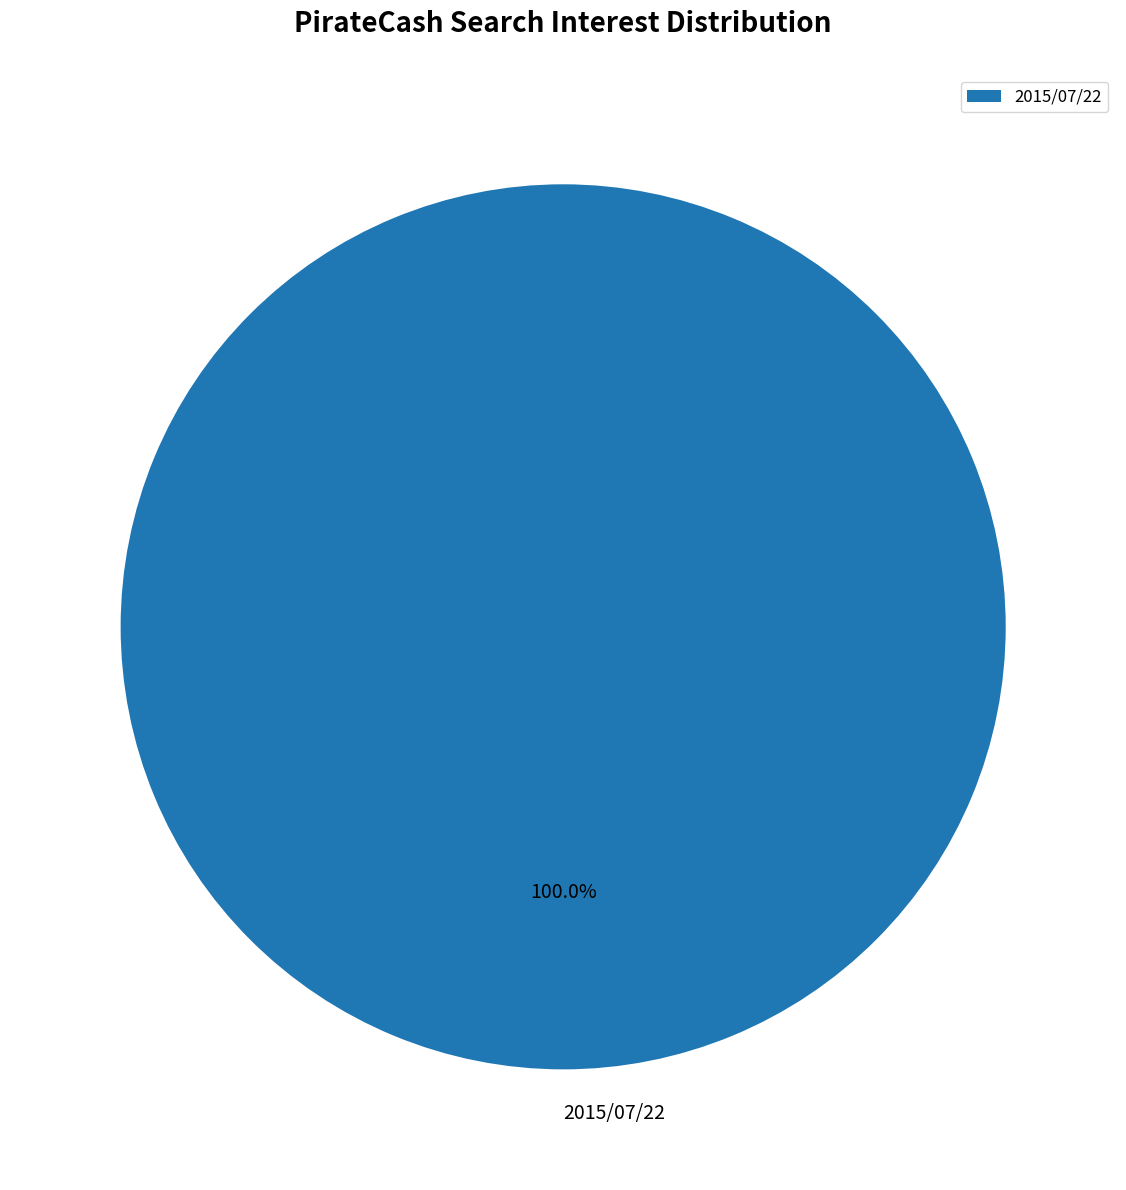

Which category accounts for the majority?

2015/07/22